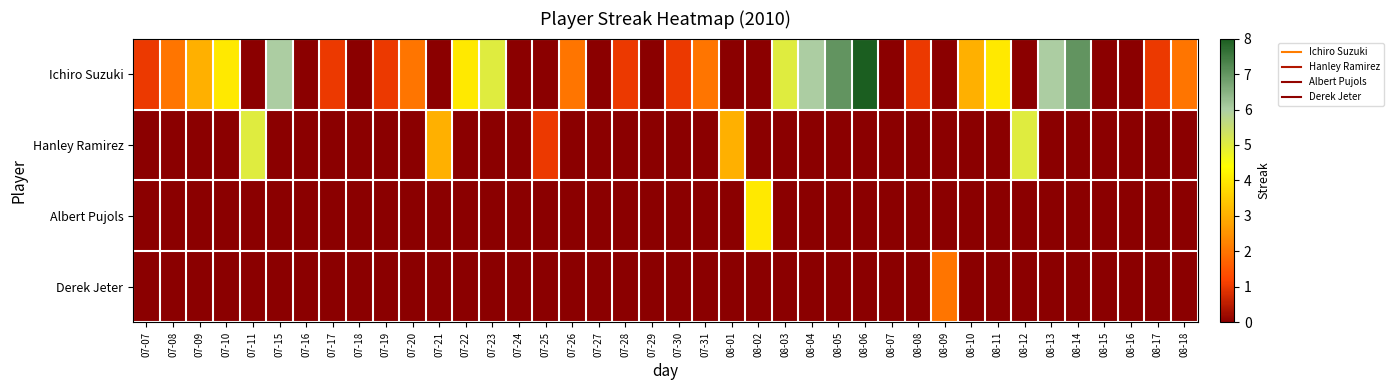

At how many categories does at least one series exceed 2?

18